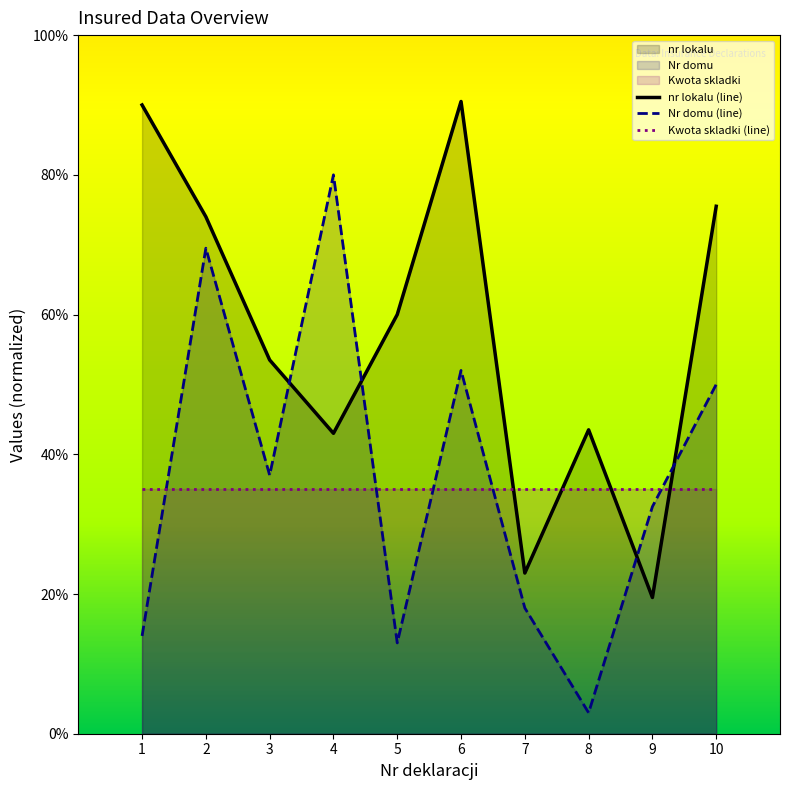

How many times do Nr domu and nr lokalu cross each other?

4